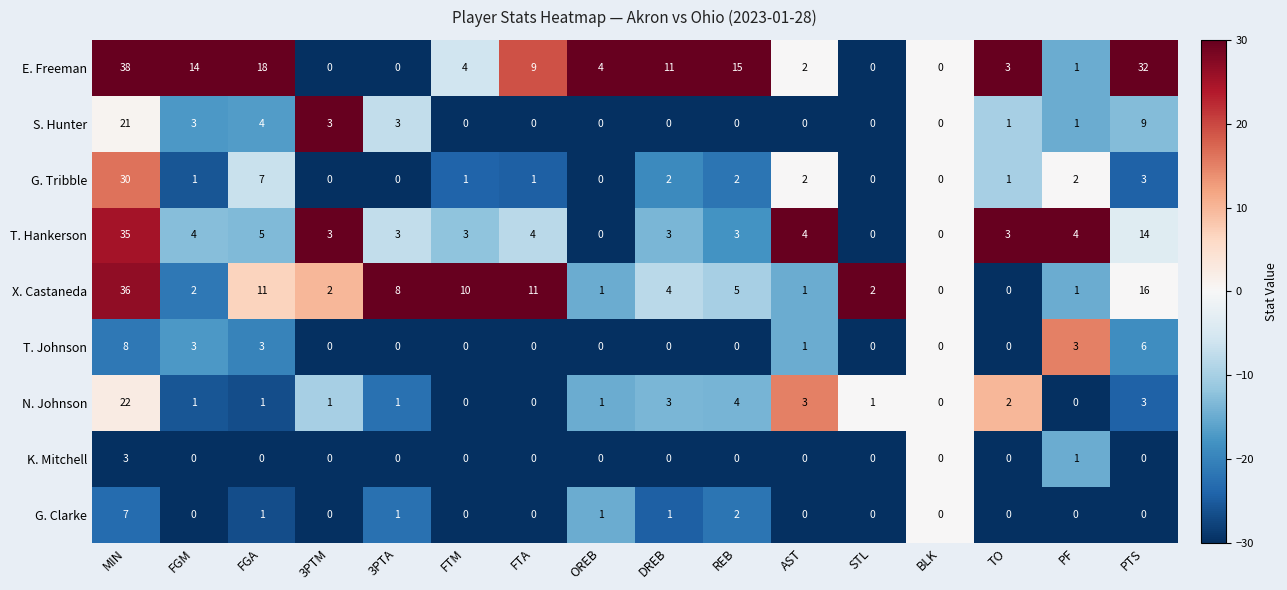

What is the sum of all G. Clarke values?

13